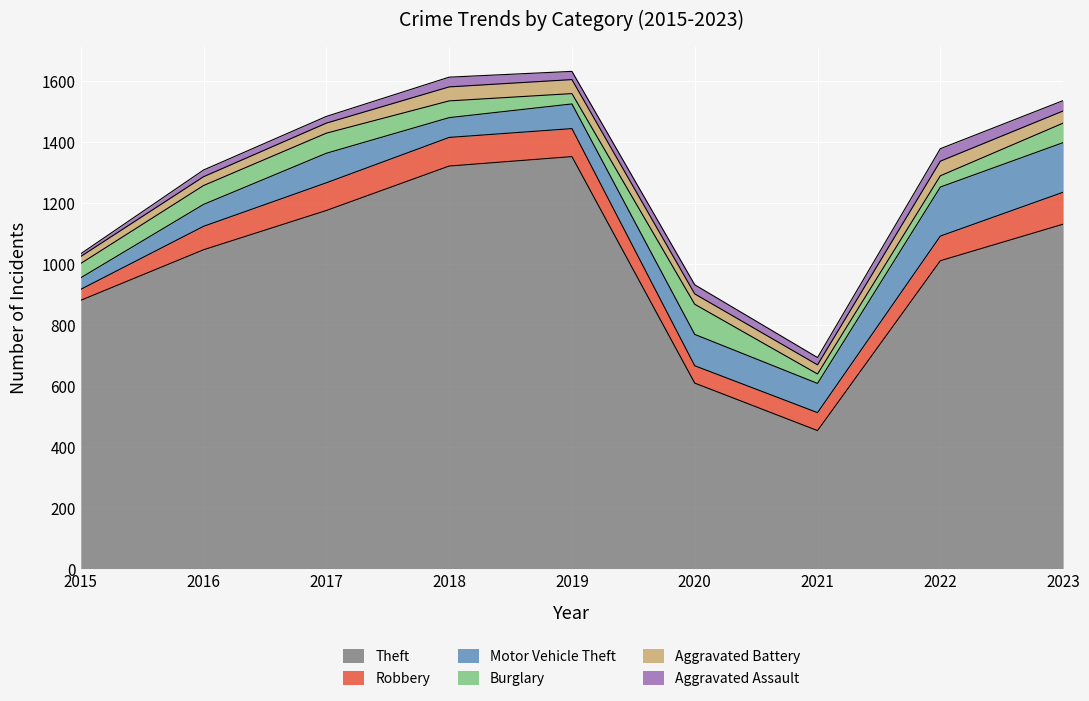

Reading left to right, list all the values displayed in this chart.

Theft: 2015=881	2016=1047	2017=1176	2018=1322	2019=1353	2020=609	2021=453	2022=1011	2023=1131
Robbery: 2015=36	2016=77	2017=91	2018=94	2019=92	2020=57	2021=59	2022=81	2023=105
Motor Vehicle Theft: 2015=38	2016=72	2017=97	2018=65	2019=81	2020=103	2021=96	2022=161	2023=163
Burglary: 2015=47	2016=62	2017=66	2018=55	2019=34	2020=99	2021=31	2022=37	2023=64
Aggravated Battery: 2015=23	2016=29	2017=33	2018=46	2019=46	2020=34	2021=30	2022=48	2023=40
Aggravated Assault: 2015=9	2016=22	2017=22	2018=32	2019=27	2020=30	2021=24	2022=41	2023=34